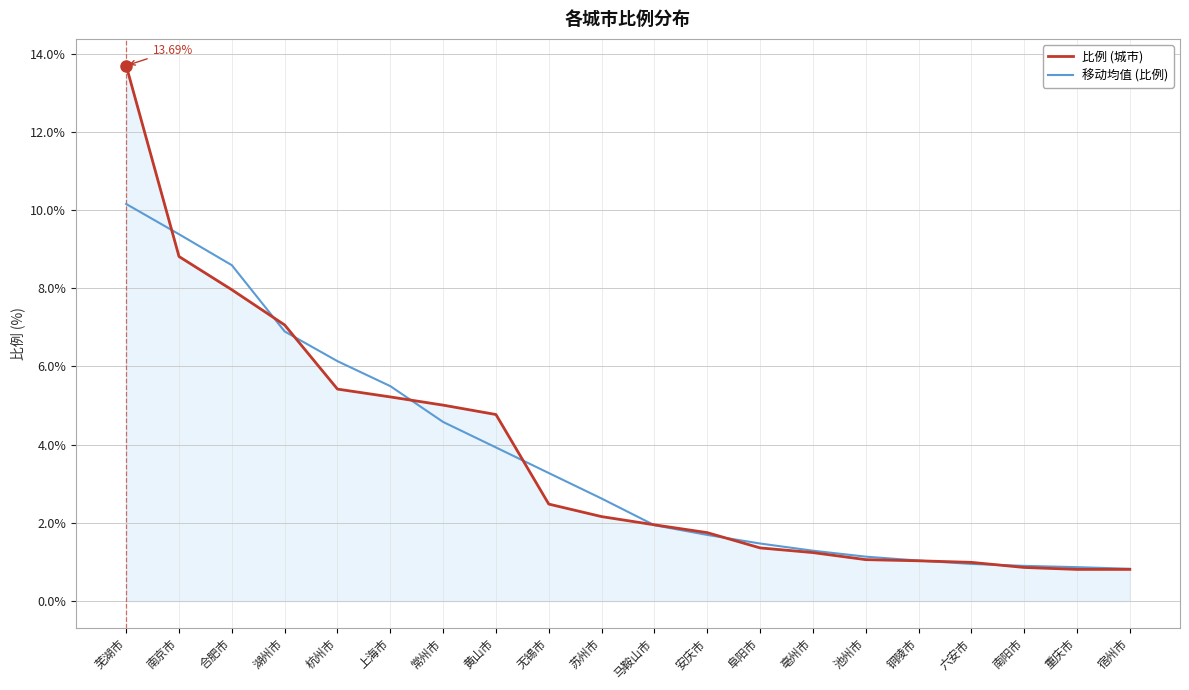

What is the average value of the 比例 (城市) series?

3.7